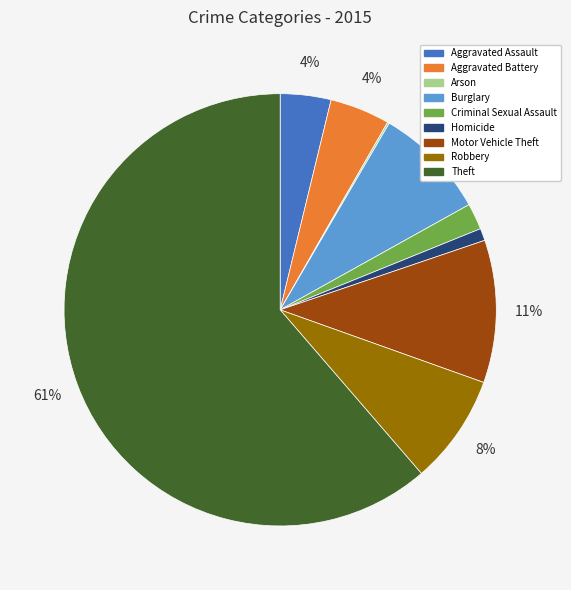

To the nearest percent, what is the combined percentage of Robbery and Motor Vehicle Theft?

19%